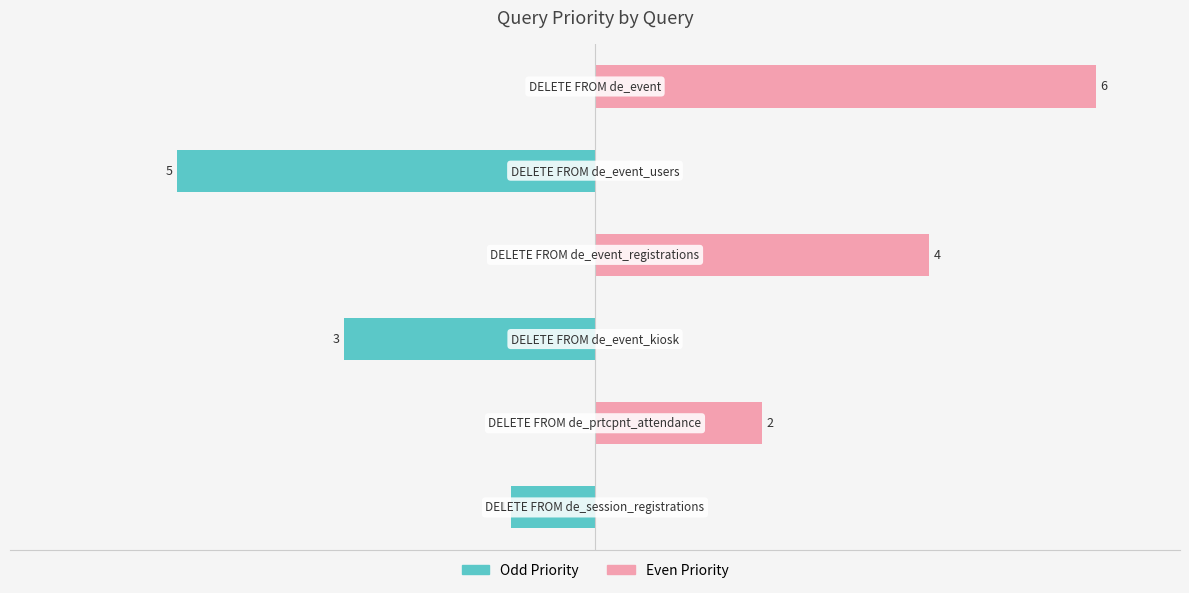

How many bars are there in each group?

2